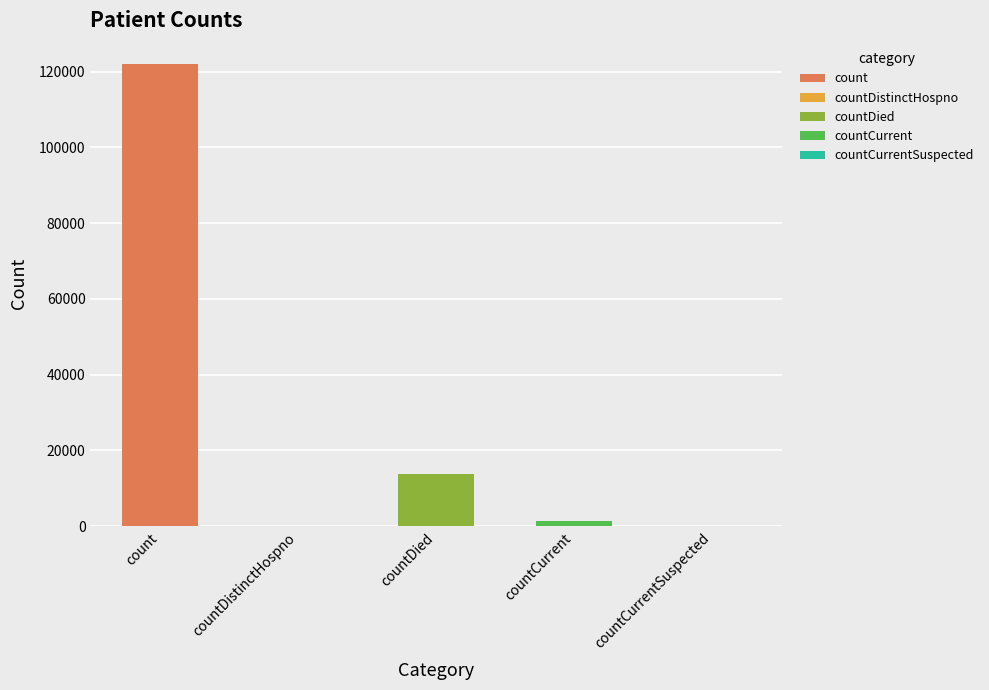

List the labels in order of value, smallest first.

countDistinctHospno, countCurrentSuspected, countCurrent, countDied, count